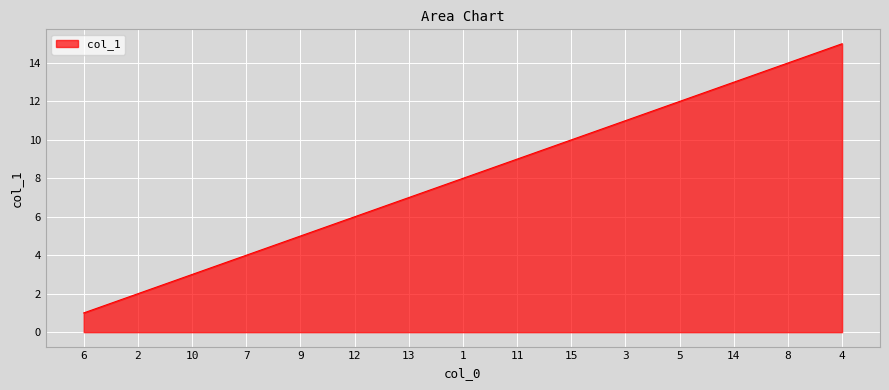

What is the difference between the maximum and minimum values?

14